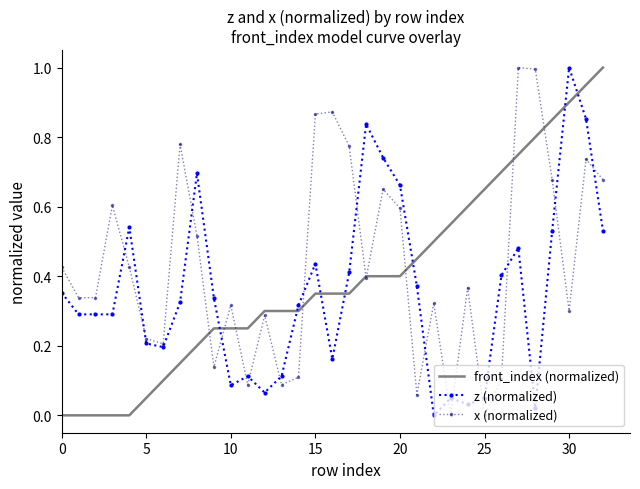

After their last crossing, which series has the higher values: z (normalized) or front_index (normalized)?

front_index (normalized)